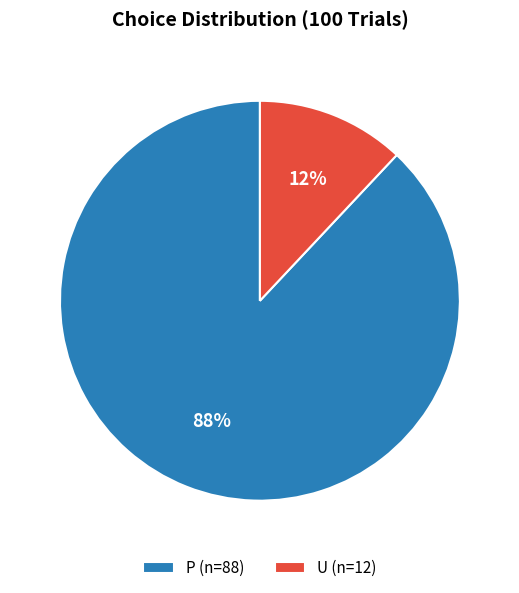

How many slices are in this pie chart?

2